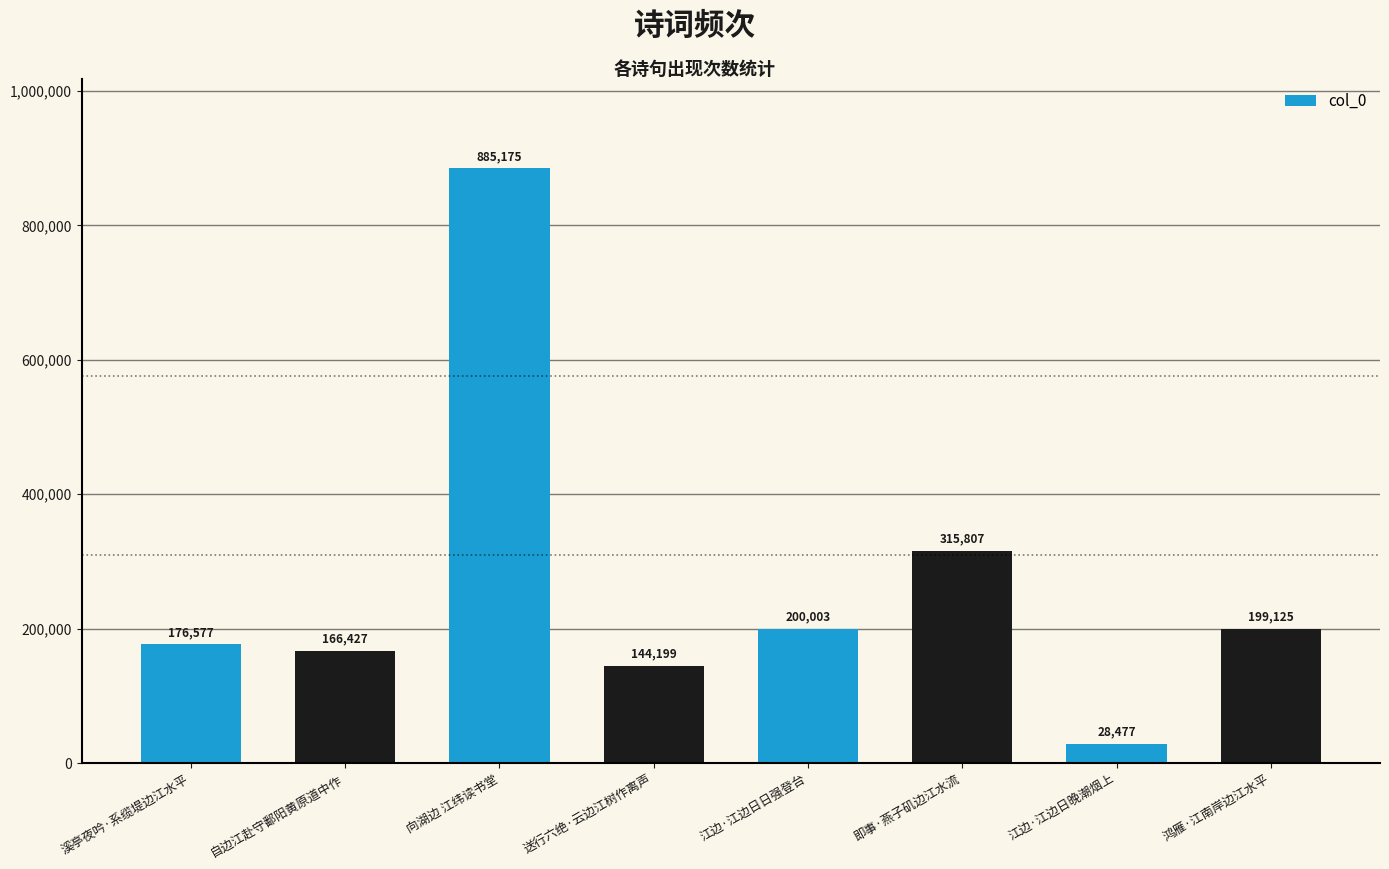

What is the change in value from 向湖边 江纬读书堂 to 送行六绝·云边江树作离声?

-740976